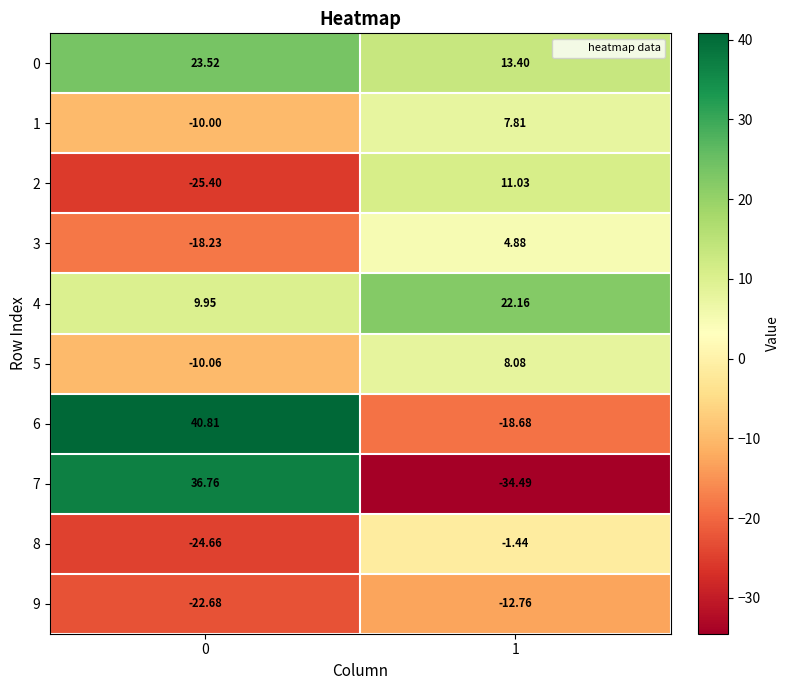

At 0, list the series in order from smallest to largest.

2, 8, 9, 3, 5, 1, 4, 0, 7, 6